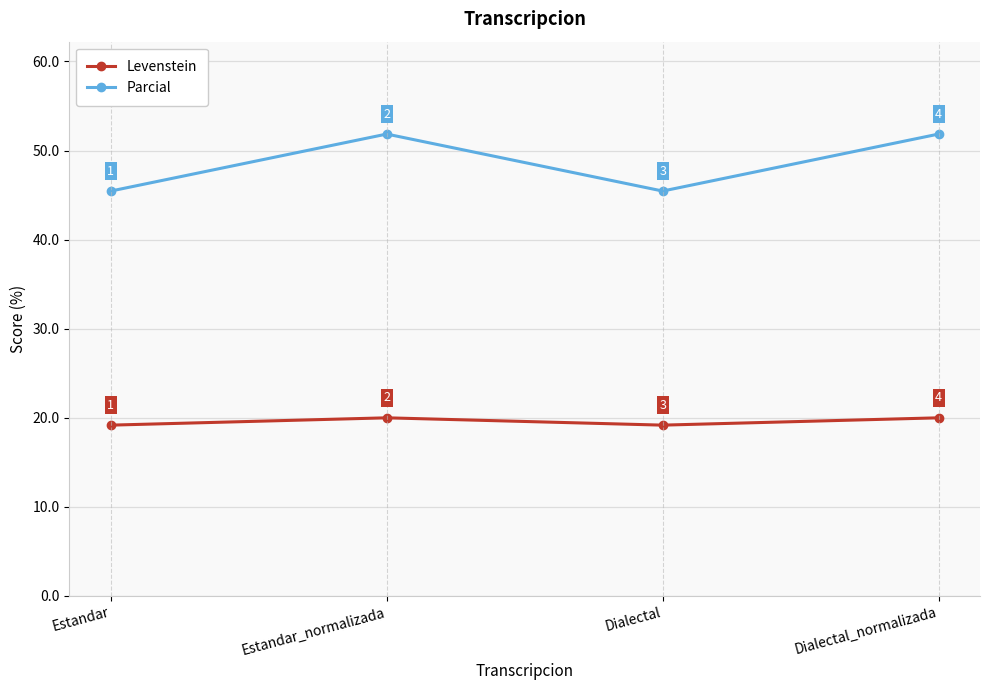

What is the label of the 2nd point from the left?

Estandar_normalizada